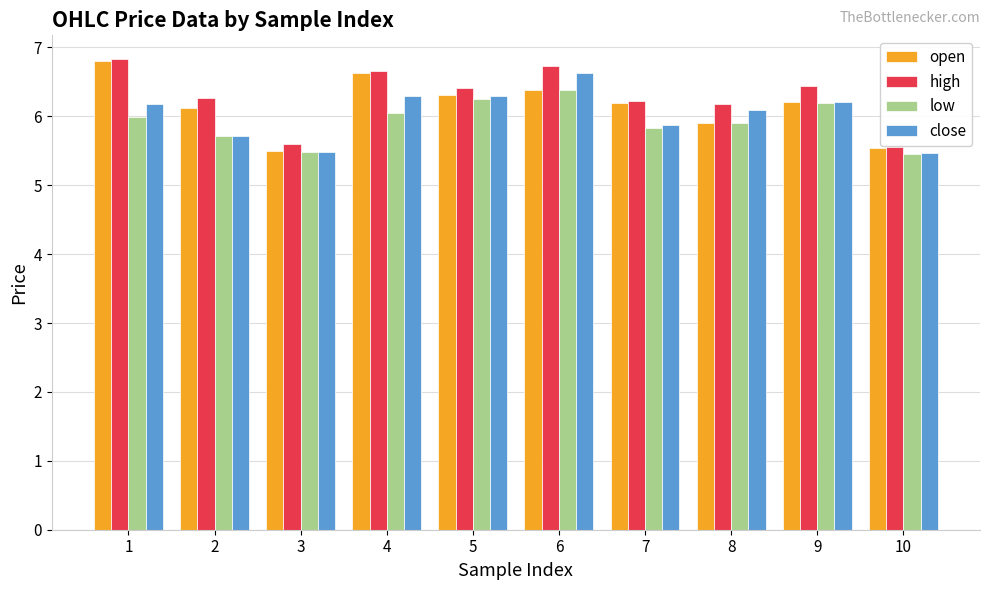

Which series has the largest total across all categories?

high